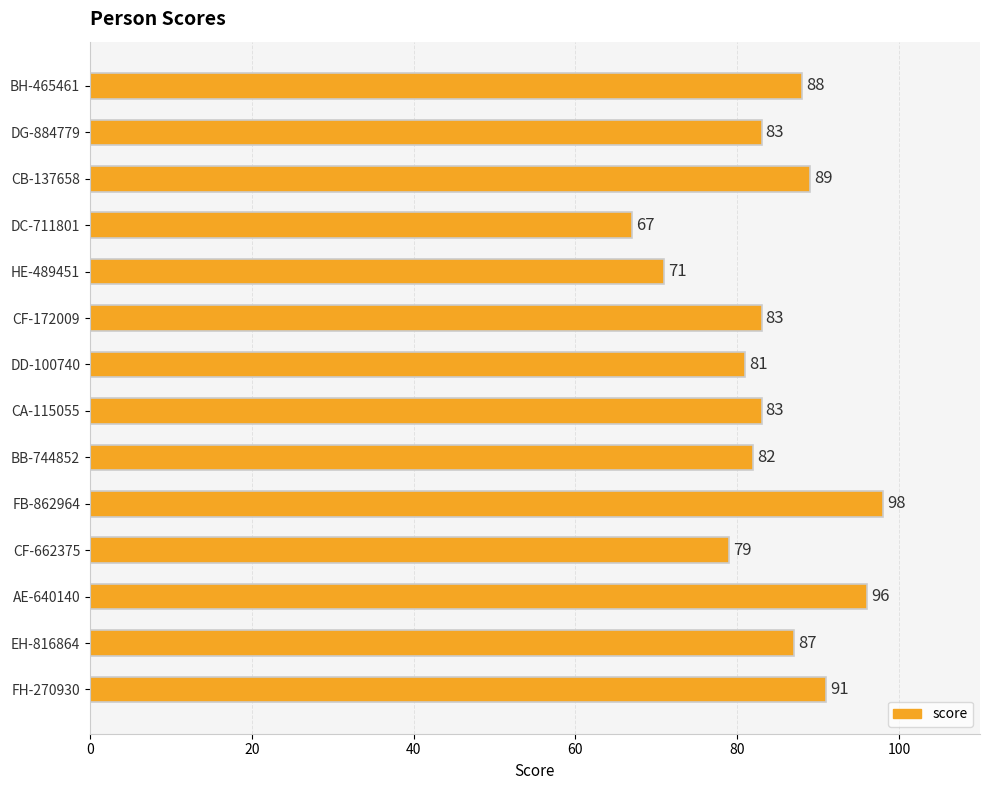

How many bars are there in total?

14